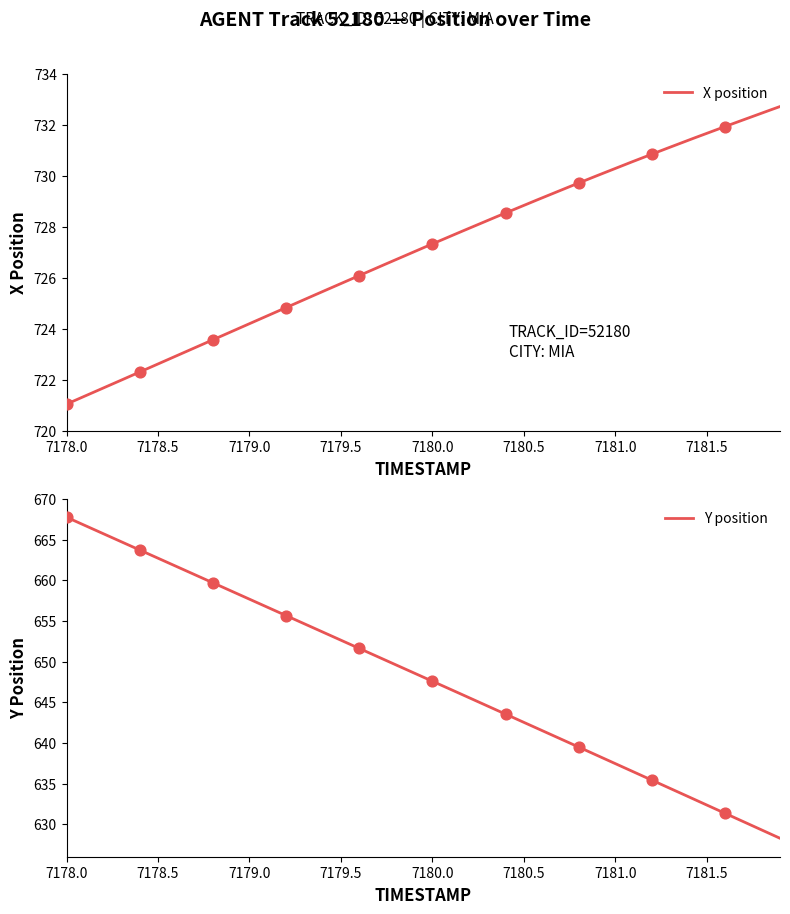

What are all the series names shown in the legend?

X, Y